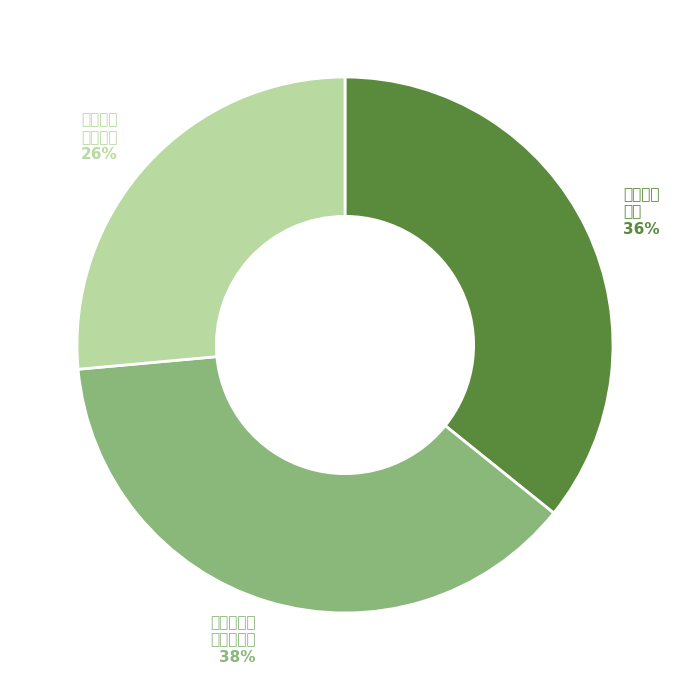

Is there any slice that represents more than half of the pie?

No